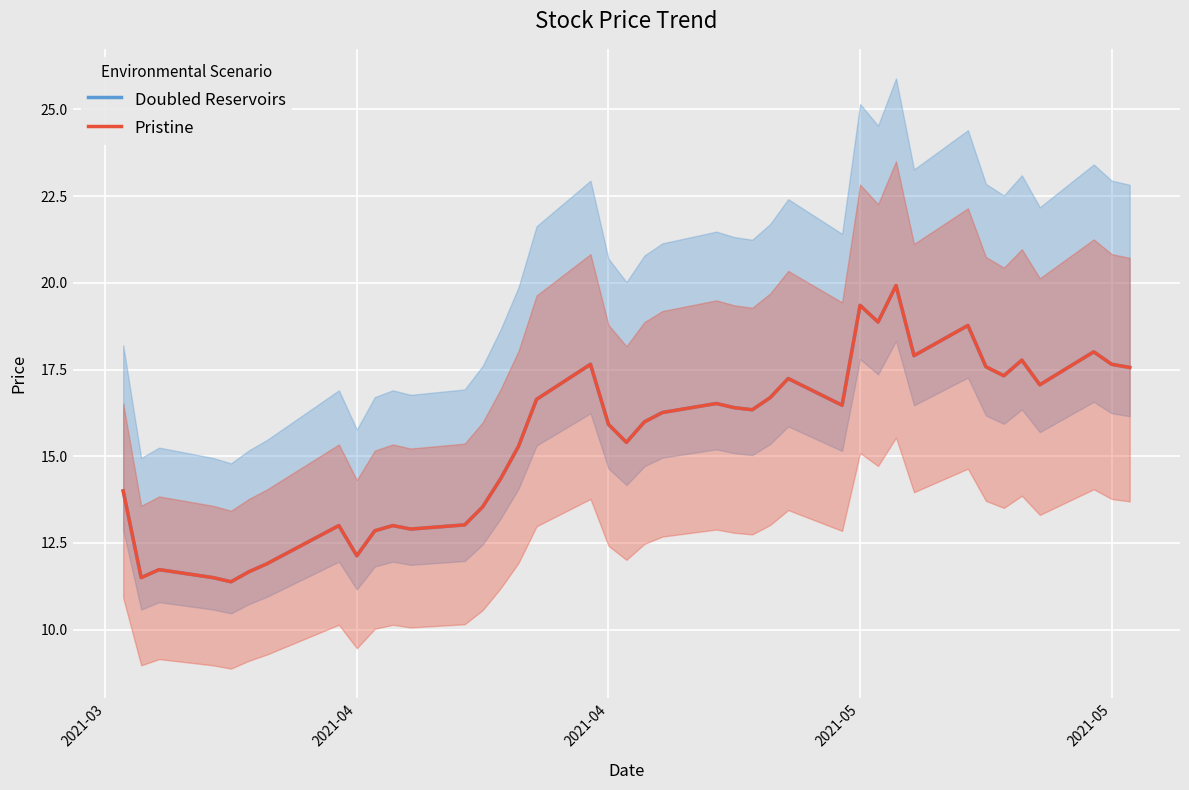

How many distinct data groups are displayed?

2